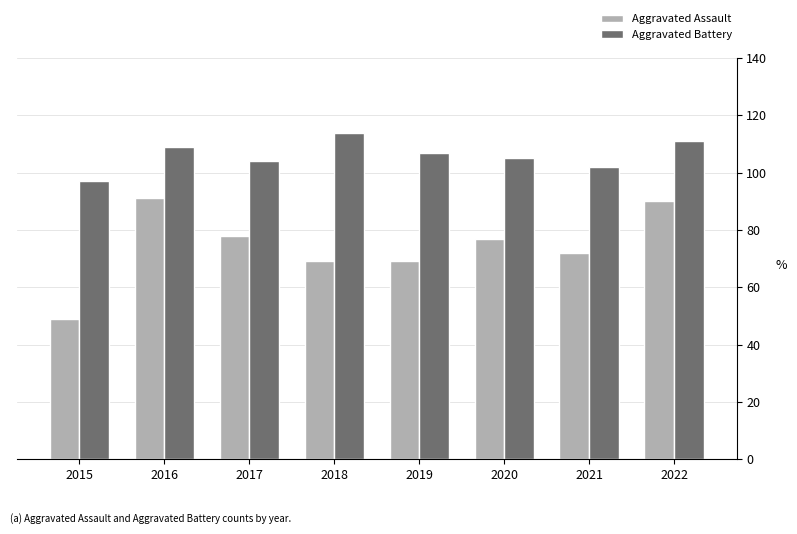

What is the difference between the maximum and minimum values in the Aggravated Assault series?

42